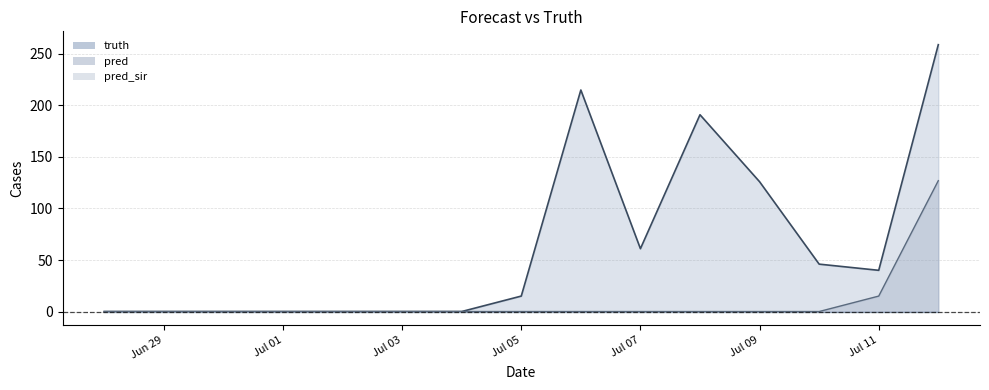

Where is pred nearest to the value 101?

2021-07-12